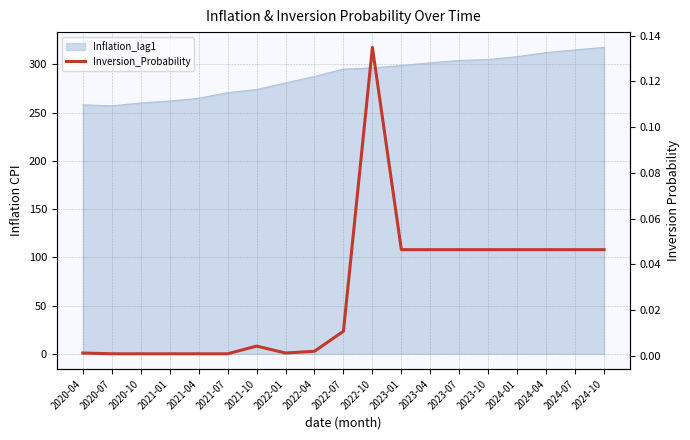

Is it true that the value at 2021-07 is 0.0?

True